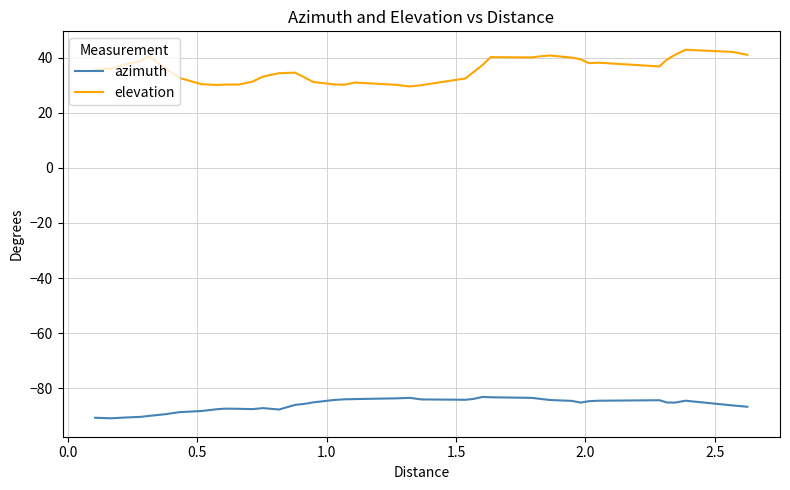

Which series has the largest total across all categories?

elevation